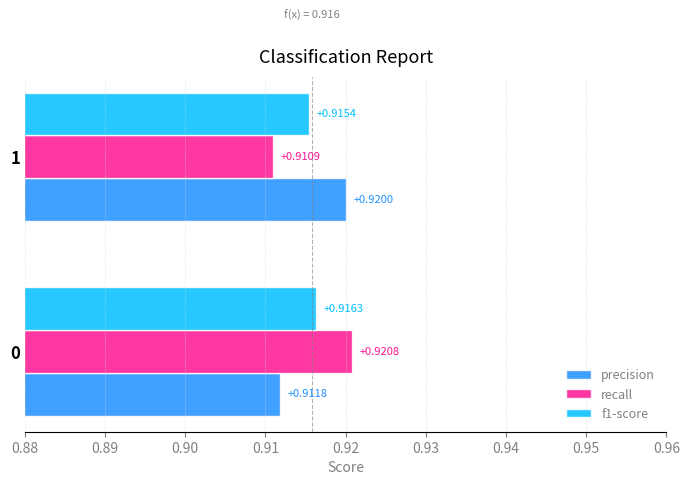

What is the total value across all series at 1?

2.7